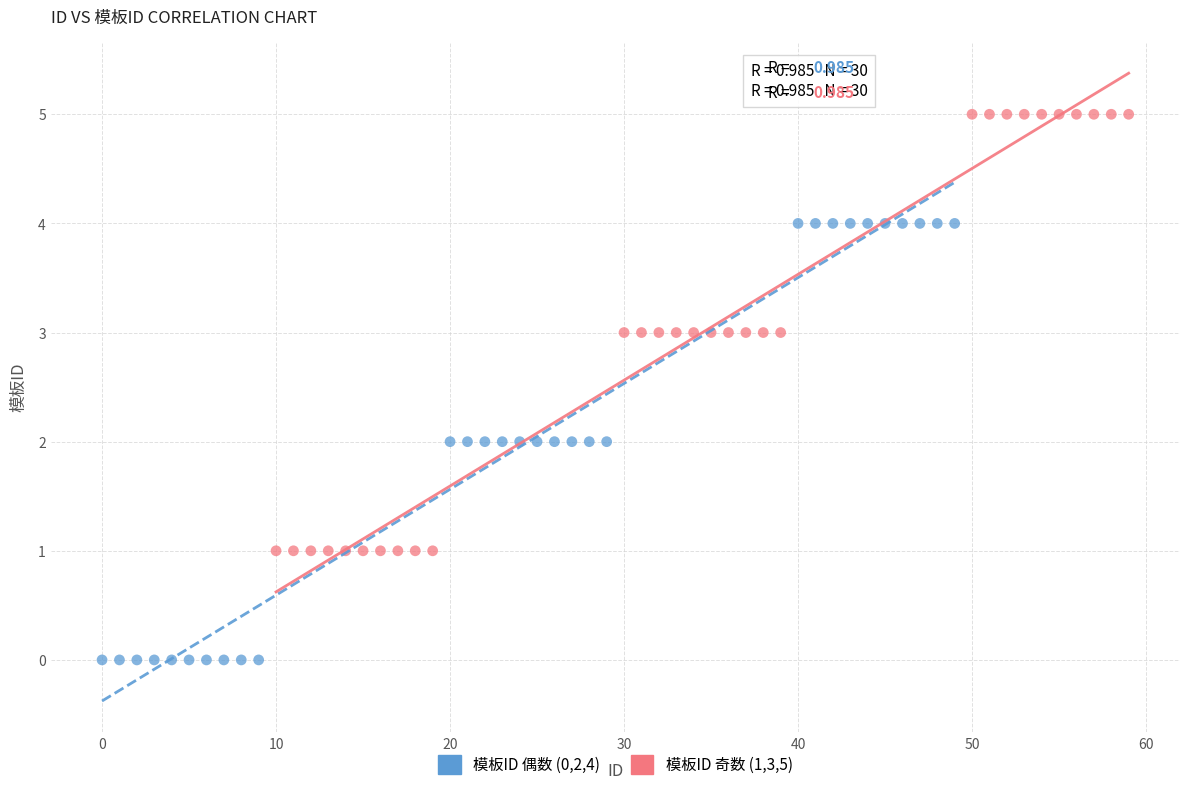

Which series contains the lowest Y value?

模板ID 偶数 (0,2,4)